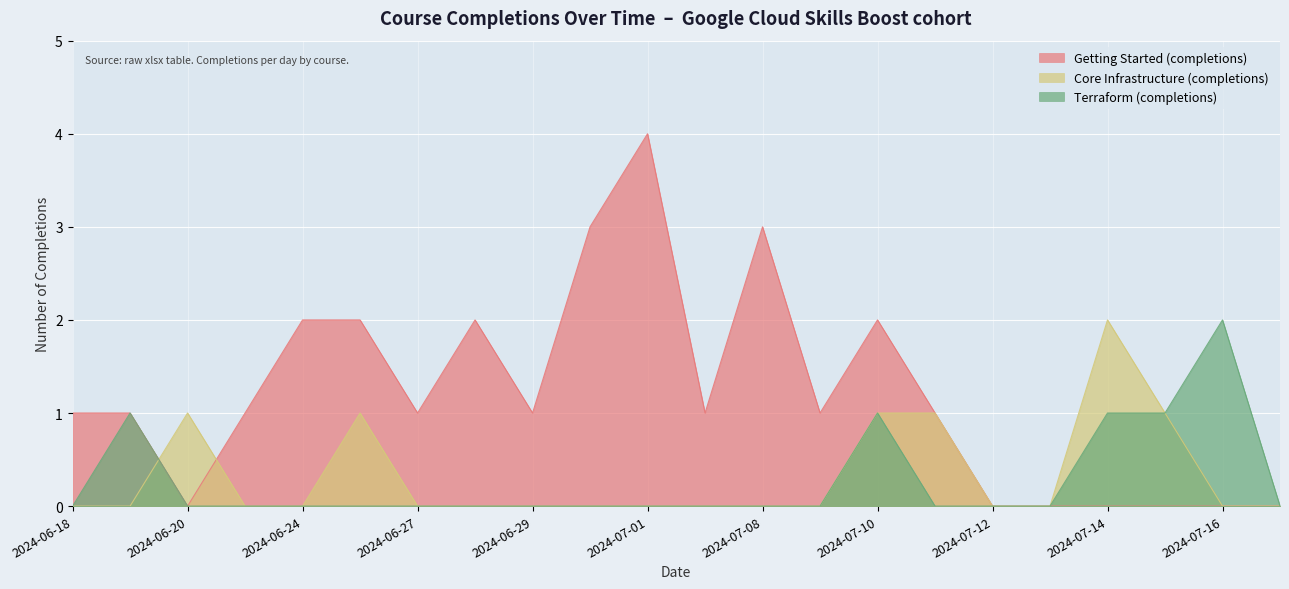

What are all the series names shown in the legend?

Getting Started (completions), Core Infrastructure (completions), Terraform (completions)